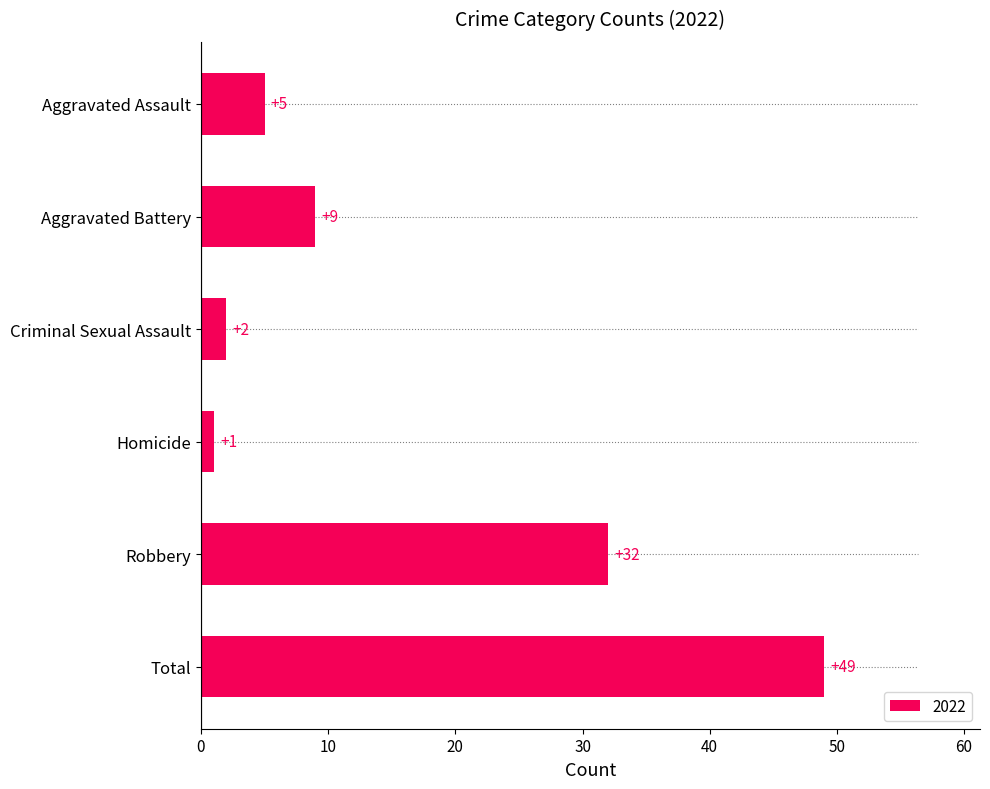

What is the average value?

16